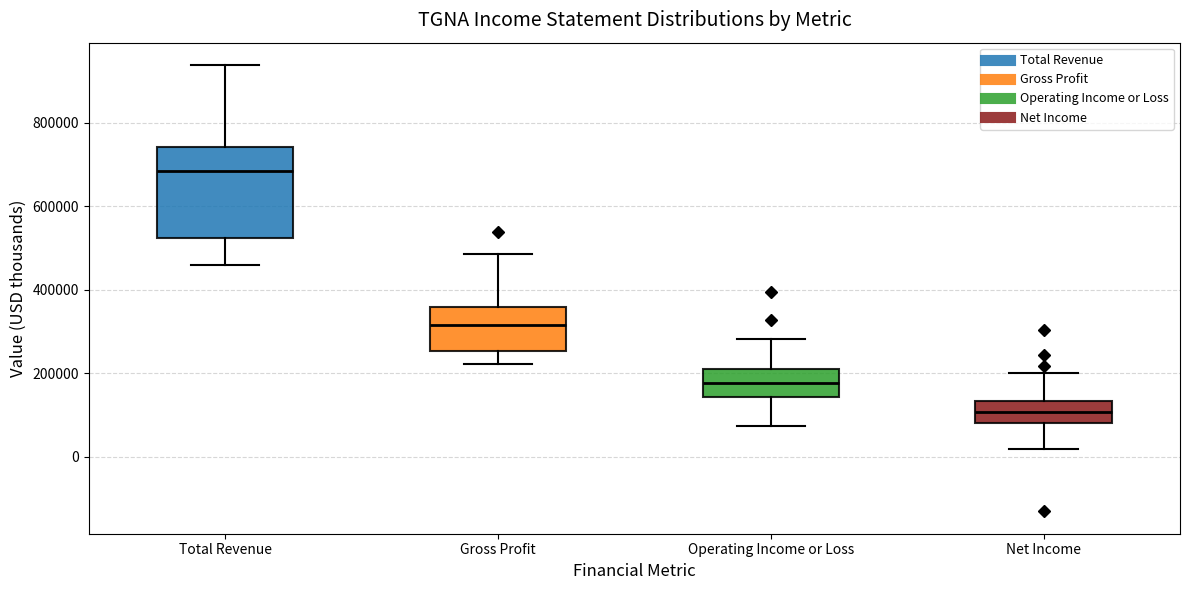

Which box's median line is the highest?

Total Revenue